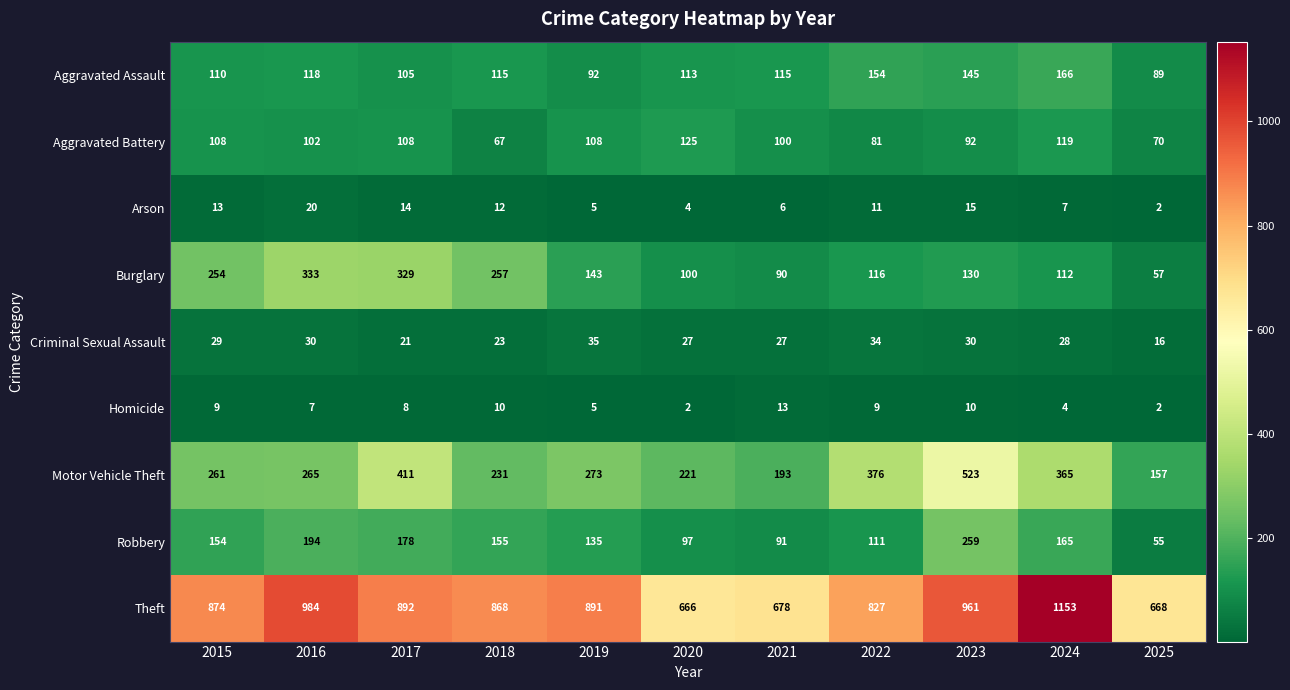

At which label does Burglary first exceed 130?

2015